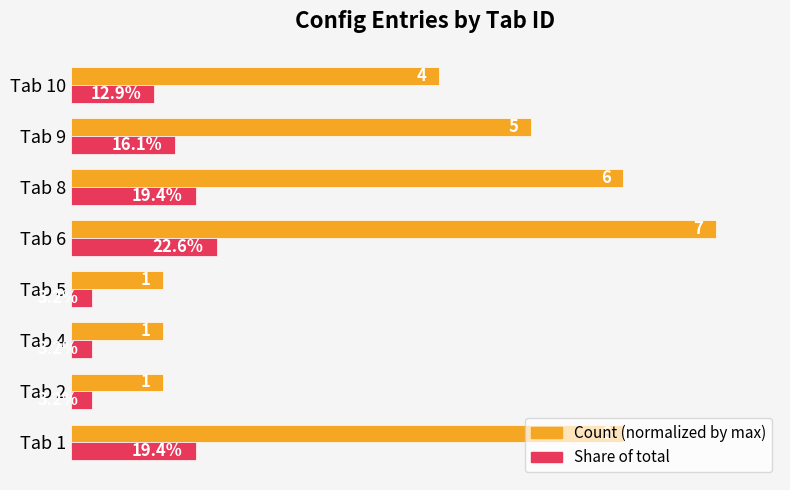

What are all the series names shown in the legend?

Count (normalized by max), Share of total